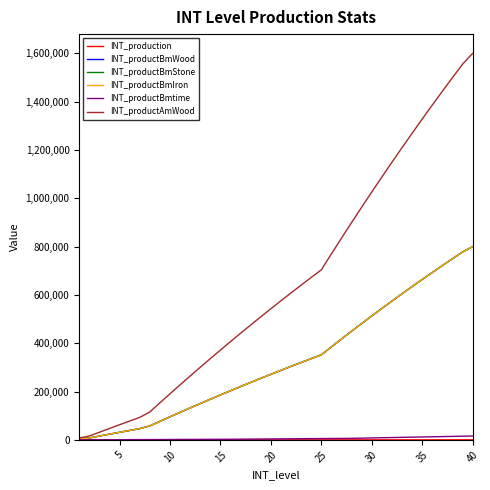

Does the chart display data point markers on the line(s)?

No